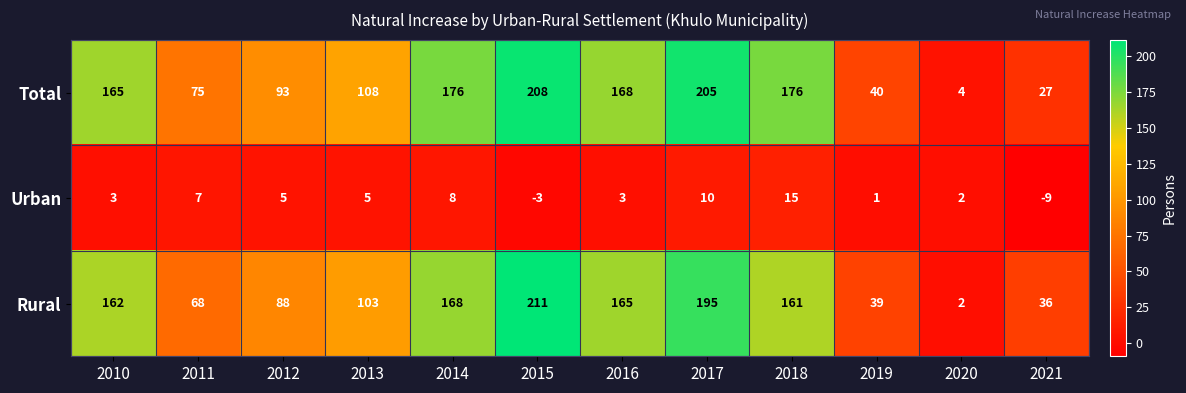

Is it true that Rural equals 36 at 2021?

True